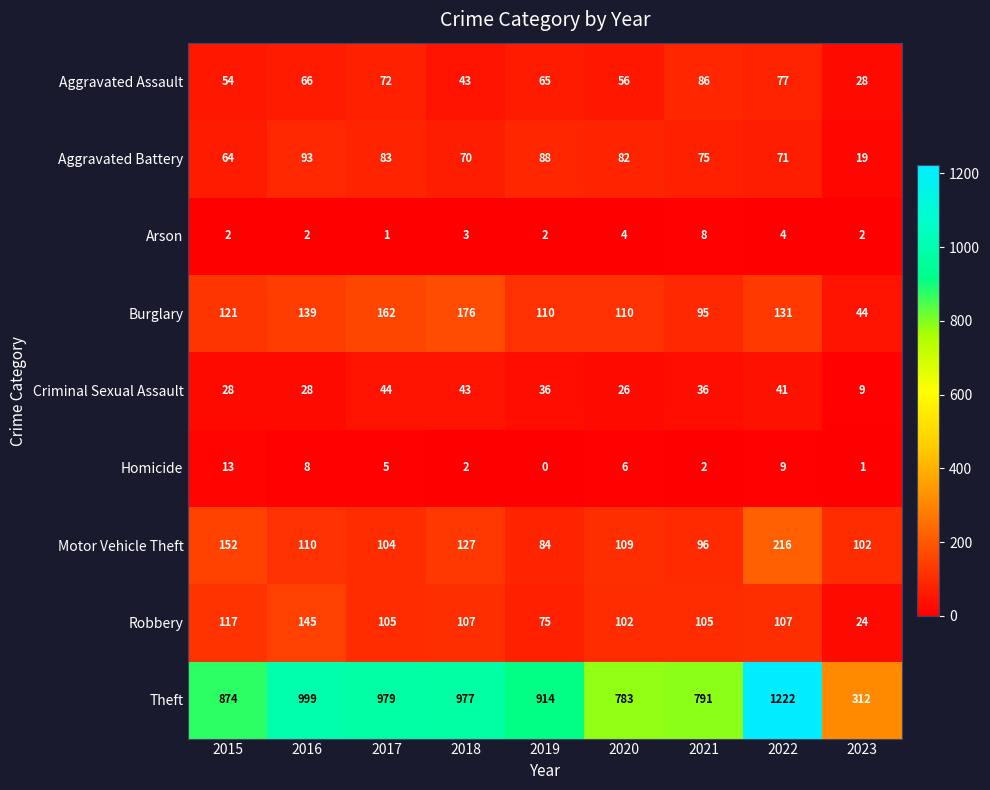

At how many categories does at least one series exceed 324?

8